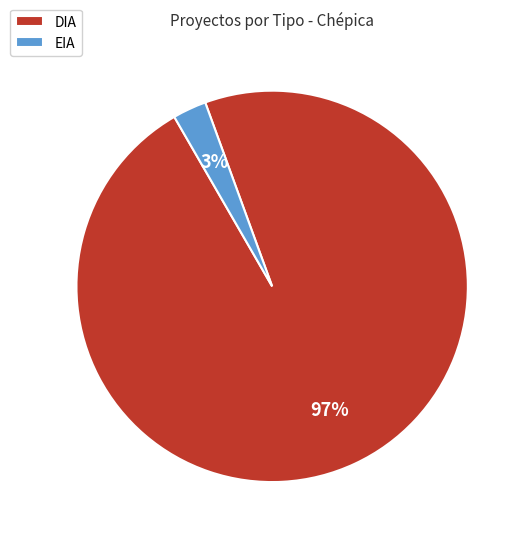

The DIA slice represents 97% of the pie. True or false?

True